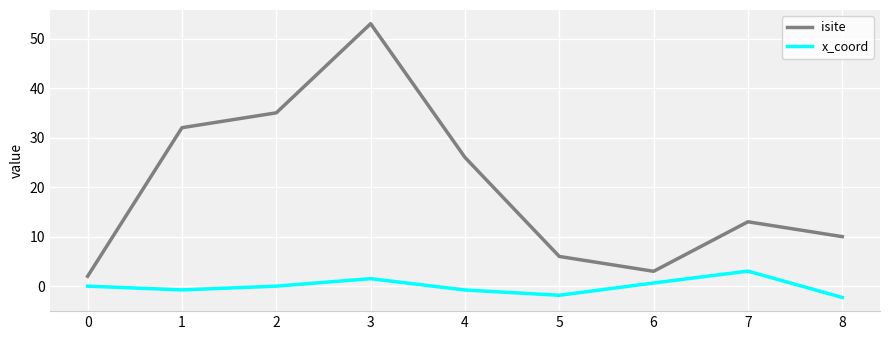

Which series has the largest range (max minus min)?

isite